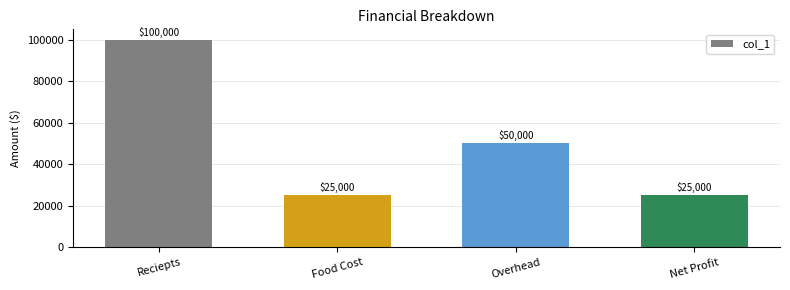

What is the smallest value displayed?

25000